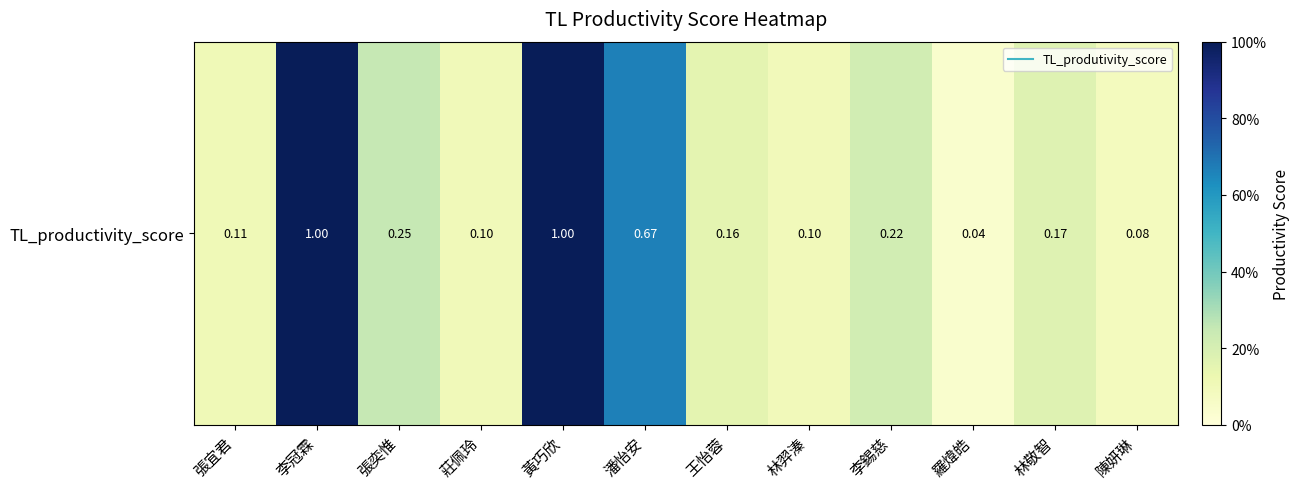

List the labels in order of value, largest first.

李冠霖, 黃巧欣, 潘怡安, 張奕惟, 李錫慈, 林敬智, 王怡蓉, 張宜君, 莊佩玲, 林羿溱, 陳妍琳, 羅煒皓